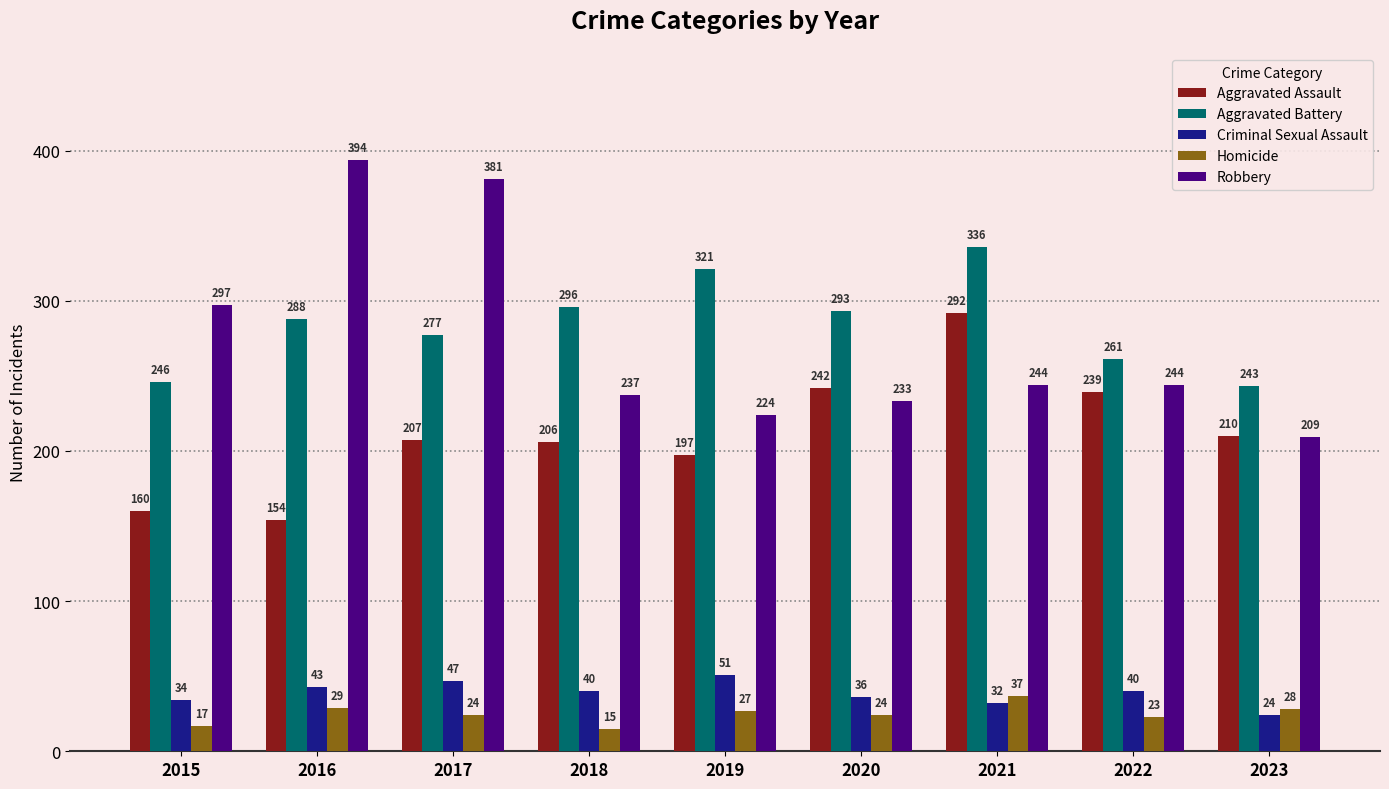

List the labels in order of Aggravated Assault value, largest first.

2021, 2020, 2022, 2023, 2017, 2018, 2019, 2015, 2016